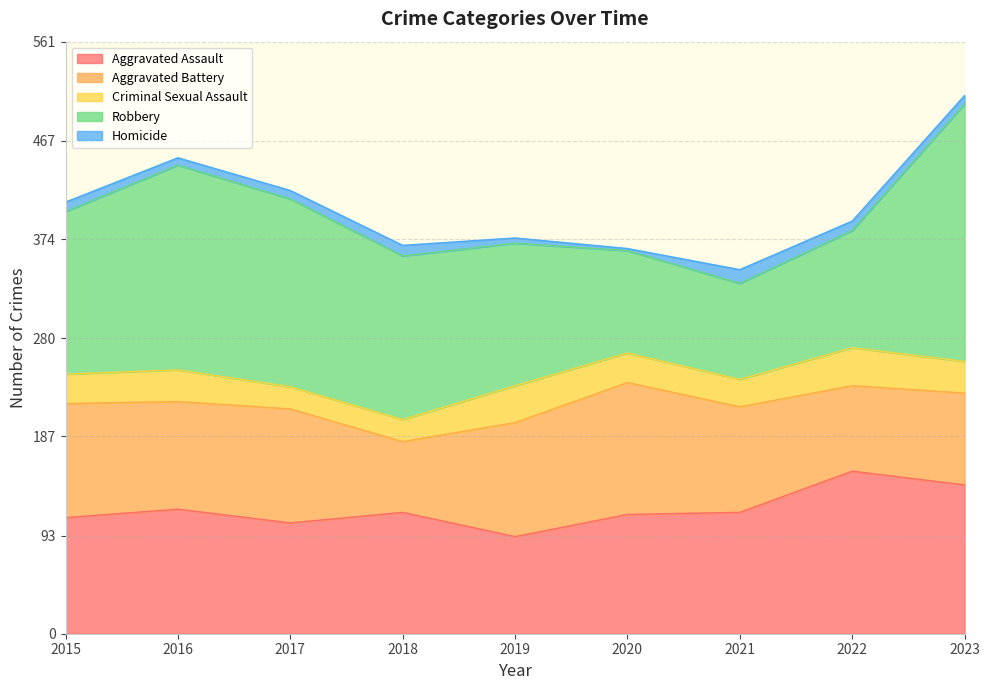

What is the maximum value for Robbery?

244